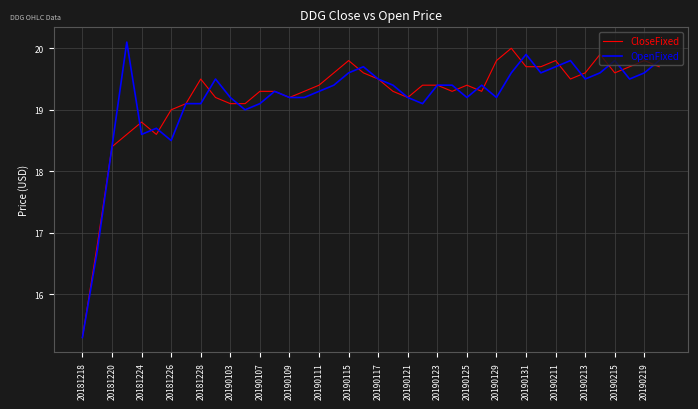

At how many categories does at least one series exceed 17?

38